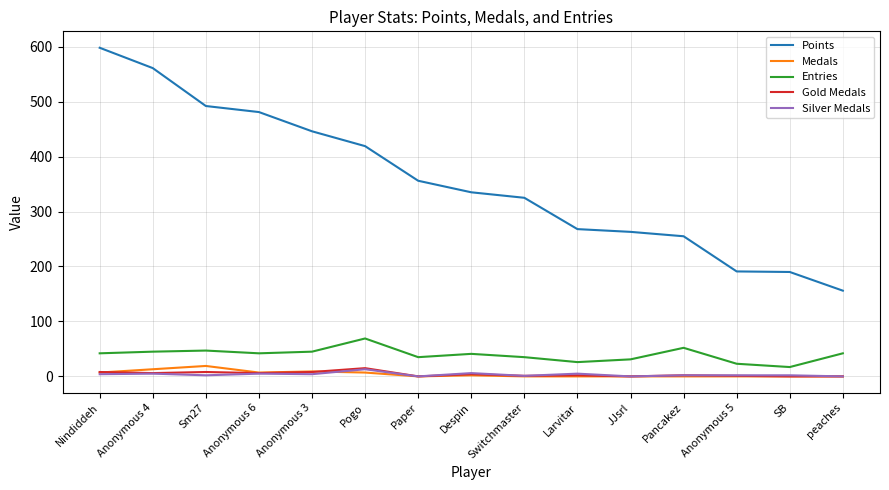

Which series has the widest spread of values?

Points